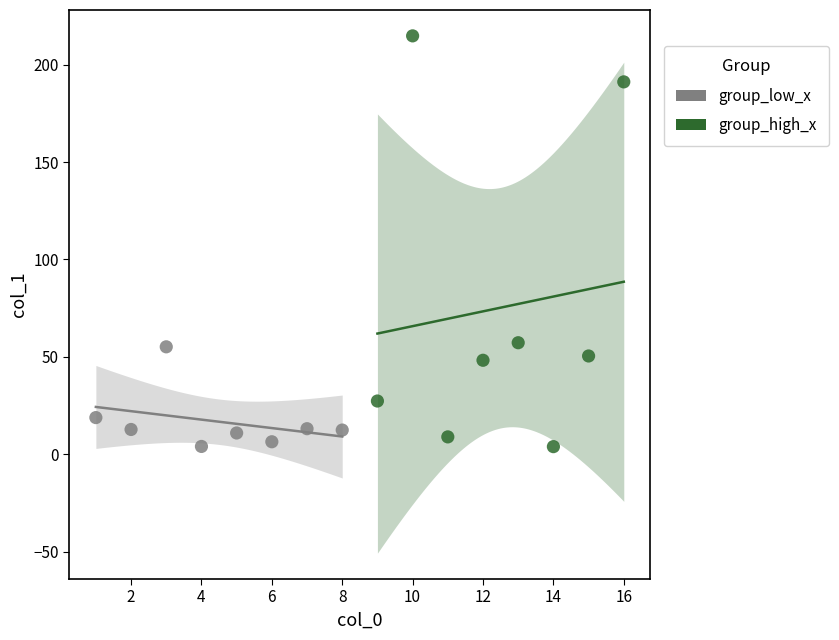

Which series has the widest spread of Y values?

group_high_x